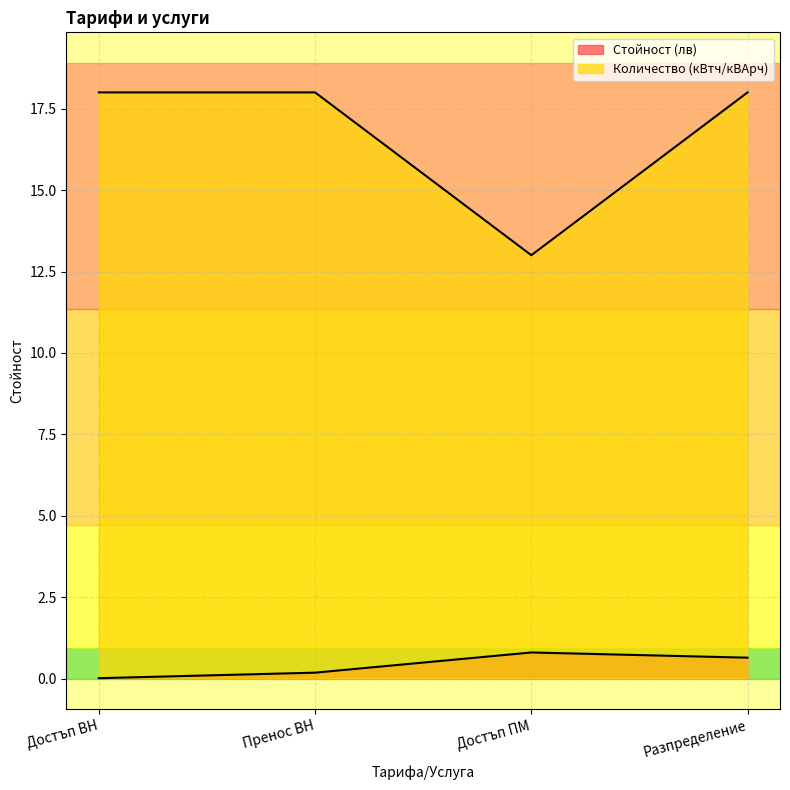

Rank the categories by Стойност (лв) value from lowest to highest.

Достъп ВН, Пренос ВН, Разпределение, Достъп ПМ